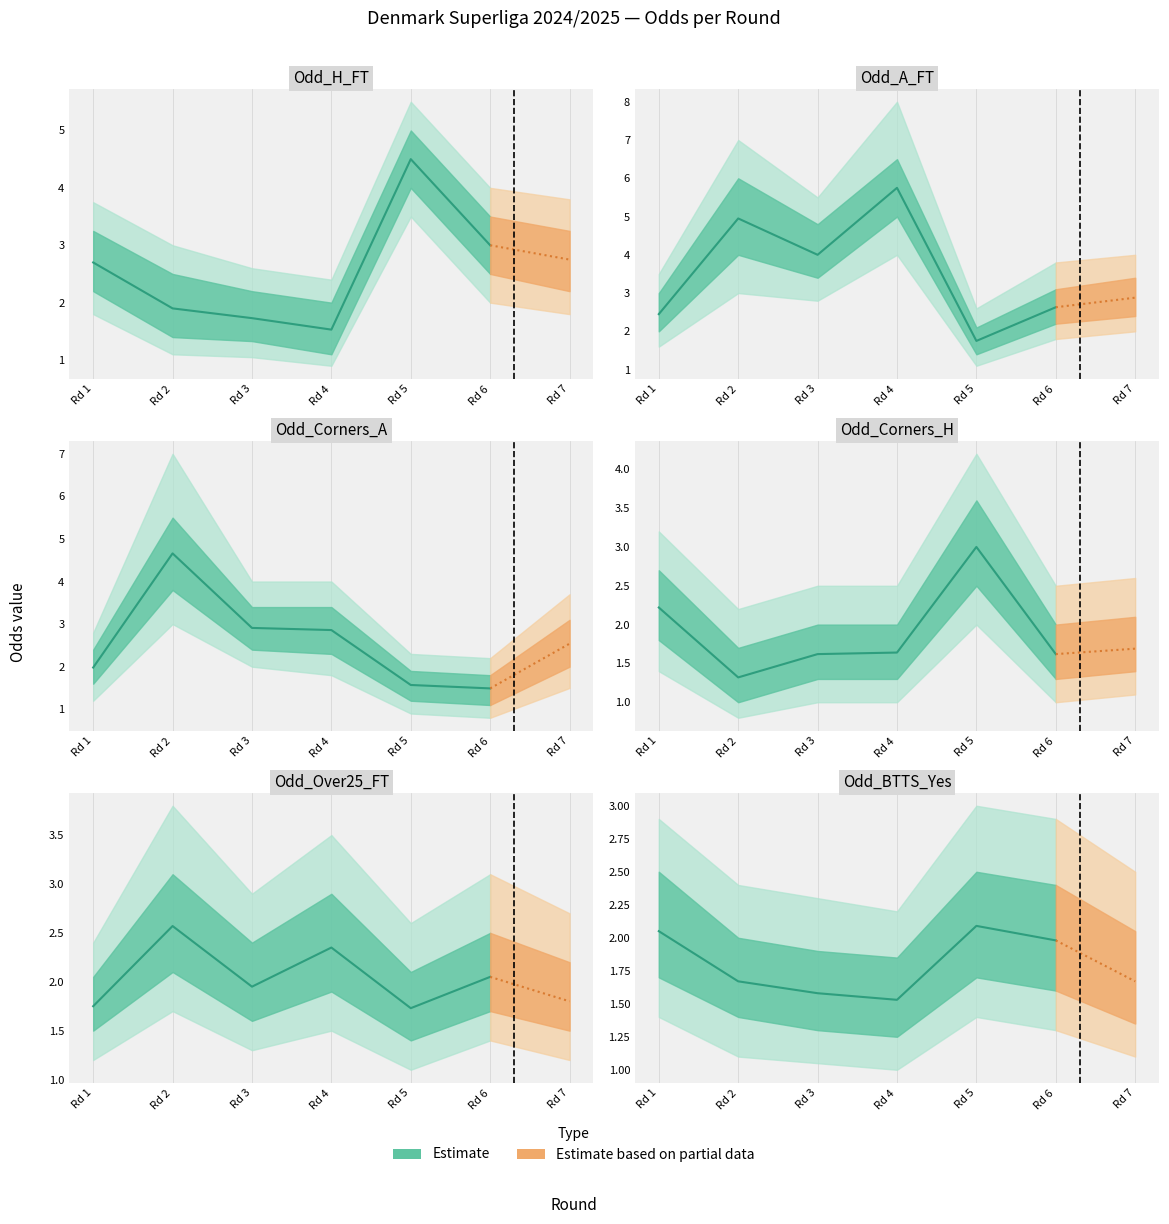

What is the difference between the maximum and minimum values in the Odd_H_FT series?

3.0